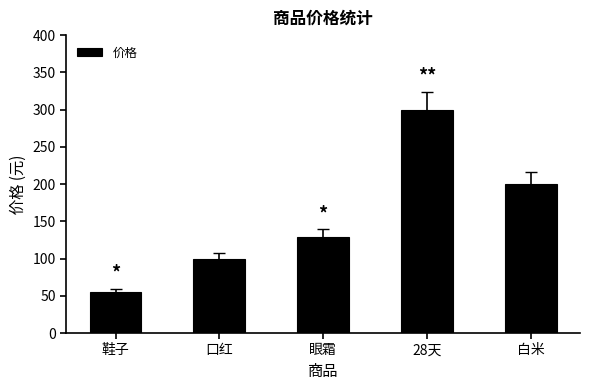

What is the greatest value displayed?

300